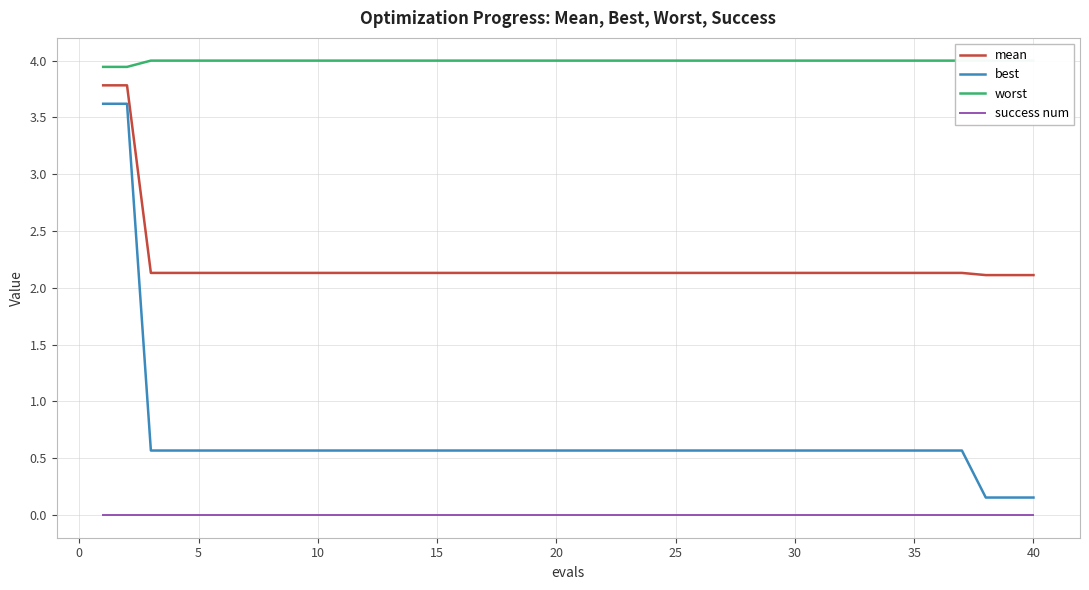

True or false: mean and best cross at least once.

False